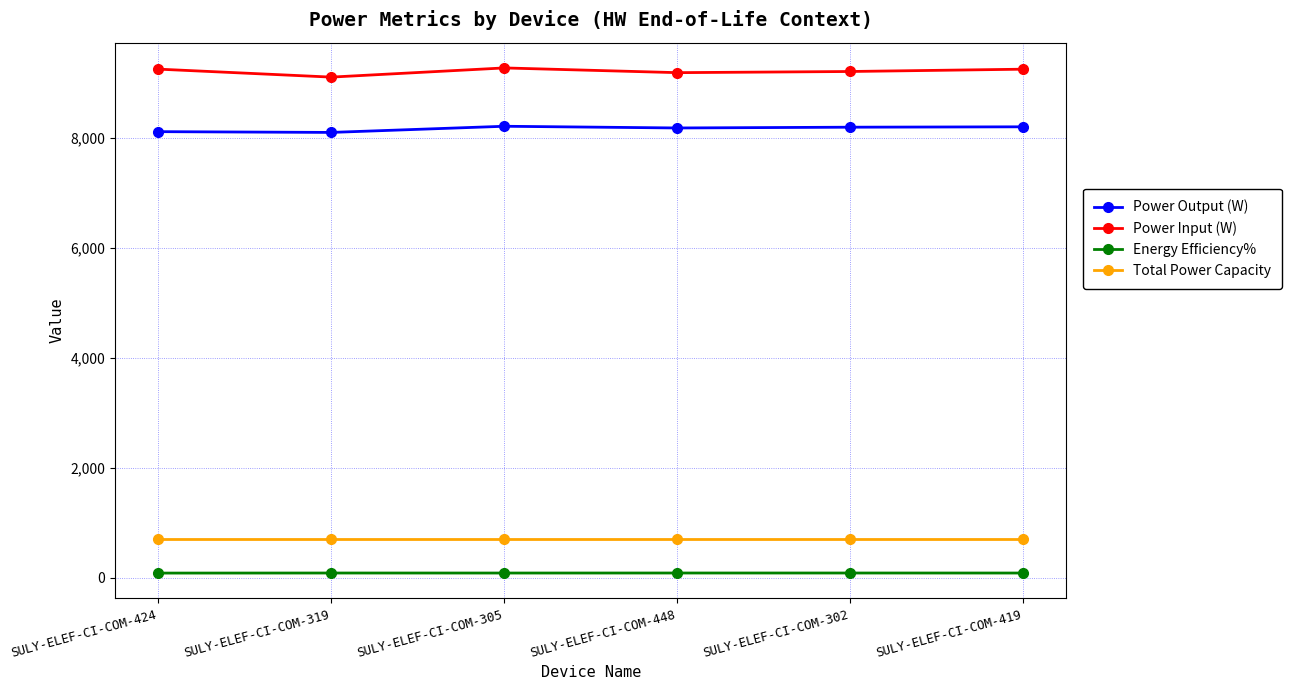

True or false: Energy Efficiency% and Total Power Capacity intersect in this chart.

False